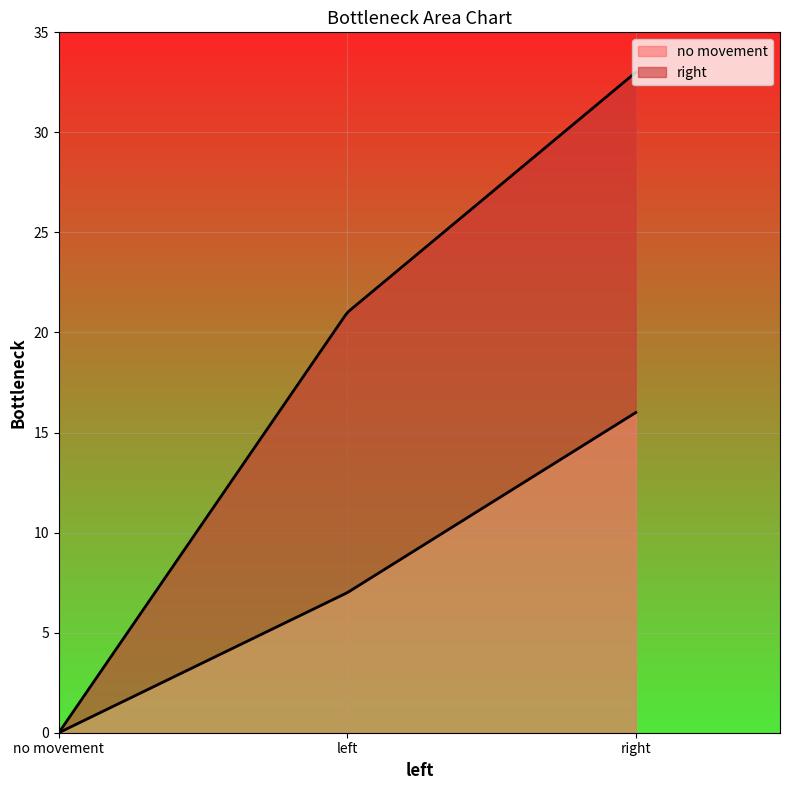

List the series in order of their overall mean, highest first.

right, no movement